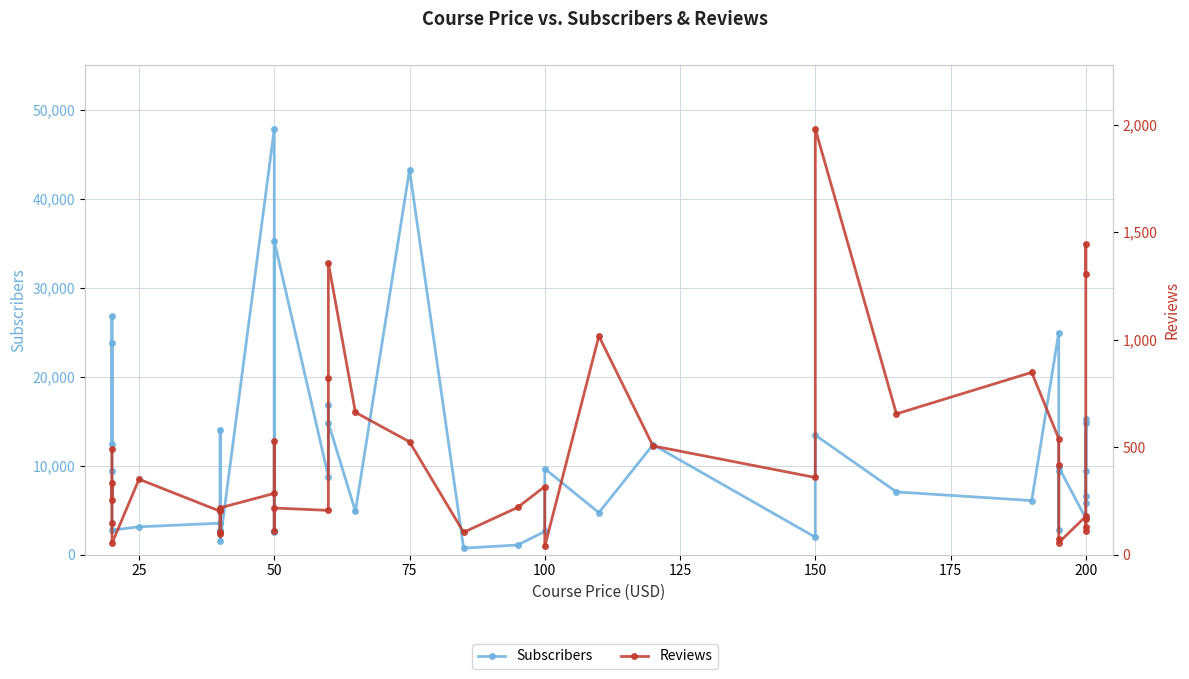

True or false: Subscribers has more than 0 points higher than both neighbors.

True